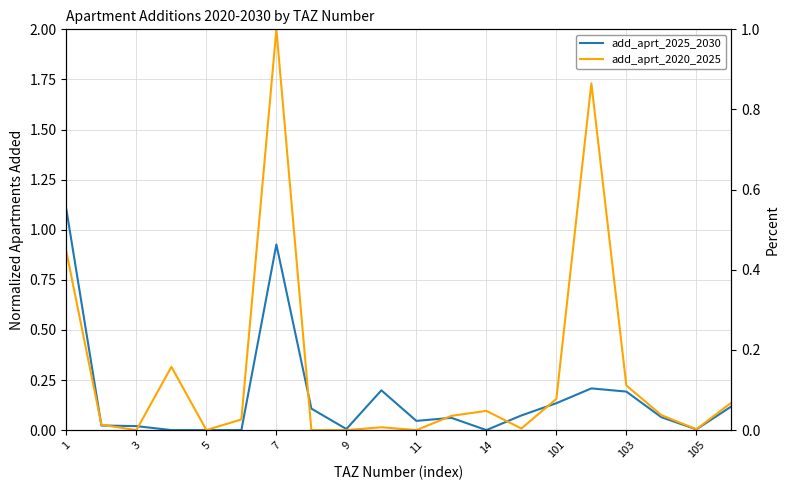

How many lines are shown in the chart?

2